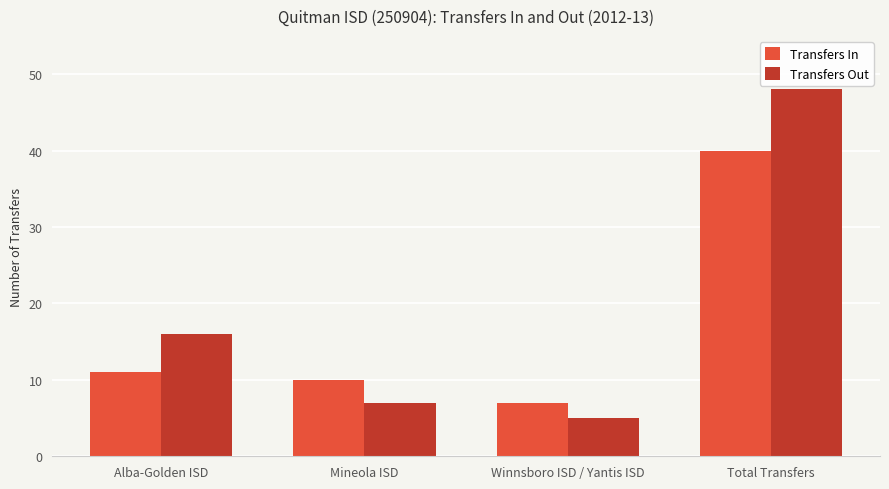

What is the approximate value of Transfers In at Alba-Golden ISD?

11